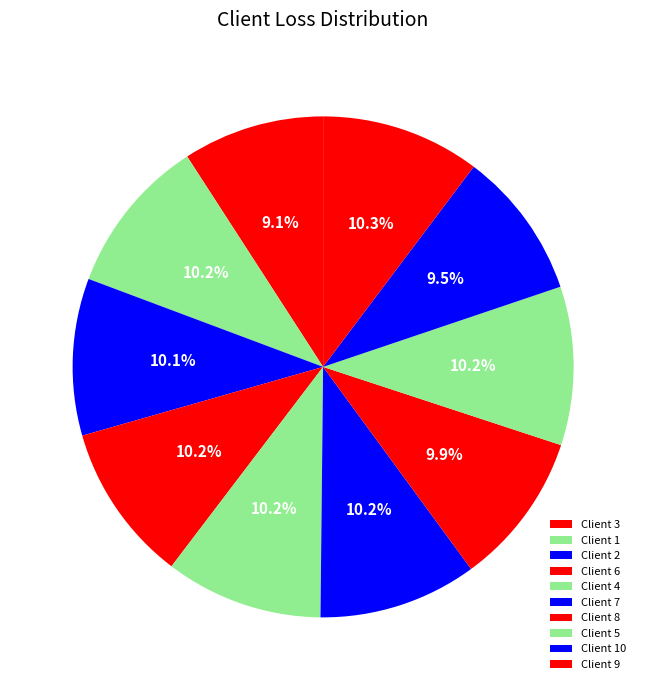

Count the number of slices in the pie.

10